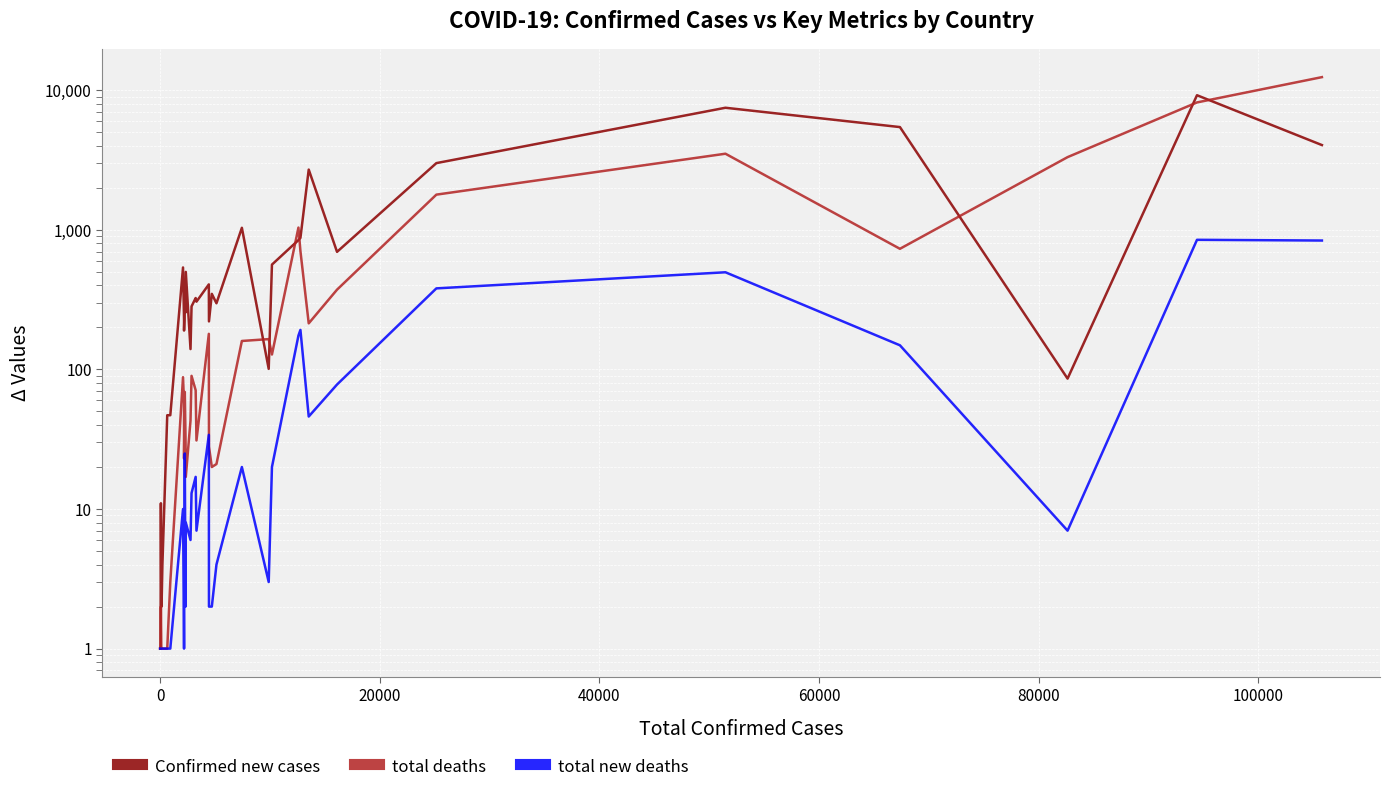

Reading right to left, transcribe all the data shown in this chart.

Confirmed new cases: 4053	9222	86	5453	7500	3009	696	2704	876	845	564	101	1035	298	348	221	407	306	325	283	140	500	256	293	190	225	538	47	47	4	2	2	11	1	1	1	1	1	1	1
total deaths: 12430	8189	3321	732	3514	1789	373	214	705	1039	128	165	160	21	20	28	180	31	71	90	43	17	33	69	23	57	88	3	1	1	1	1	2	1	1	1	1	1	1	1
total new deaths: 839	849	7	149	497	381	78	46	192	175	20	3	20	4	2	2	34	7	17	13	6	8	2	25	1	1	10	1	1	1	1	1	1	1	1	1	1	1	1	1